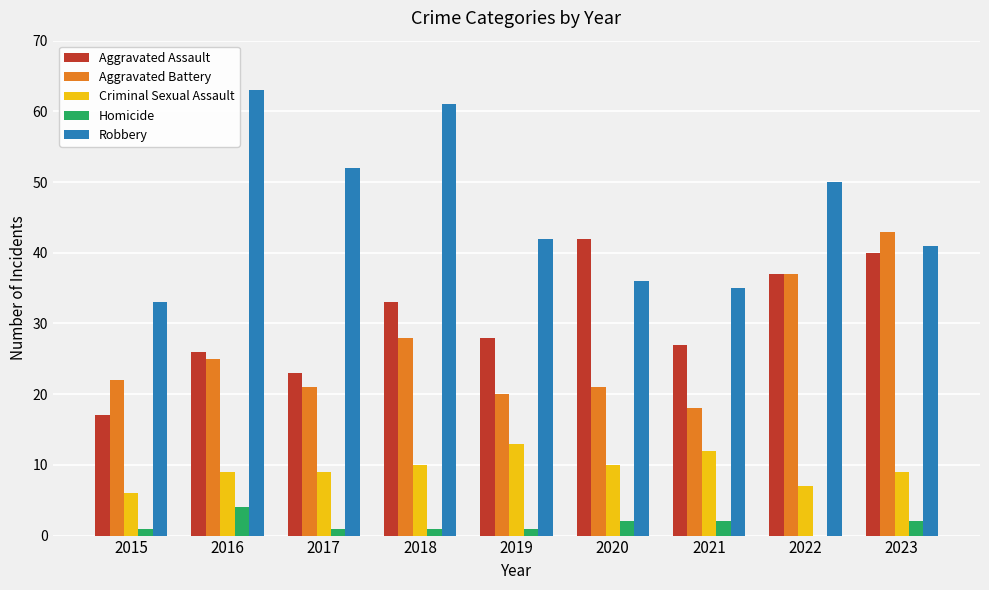

What is the greatest value displayed?

63